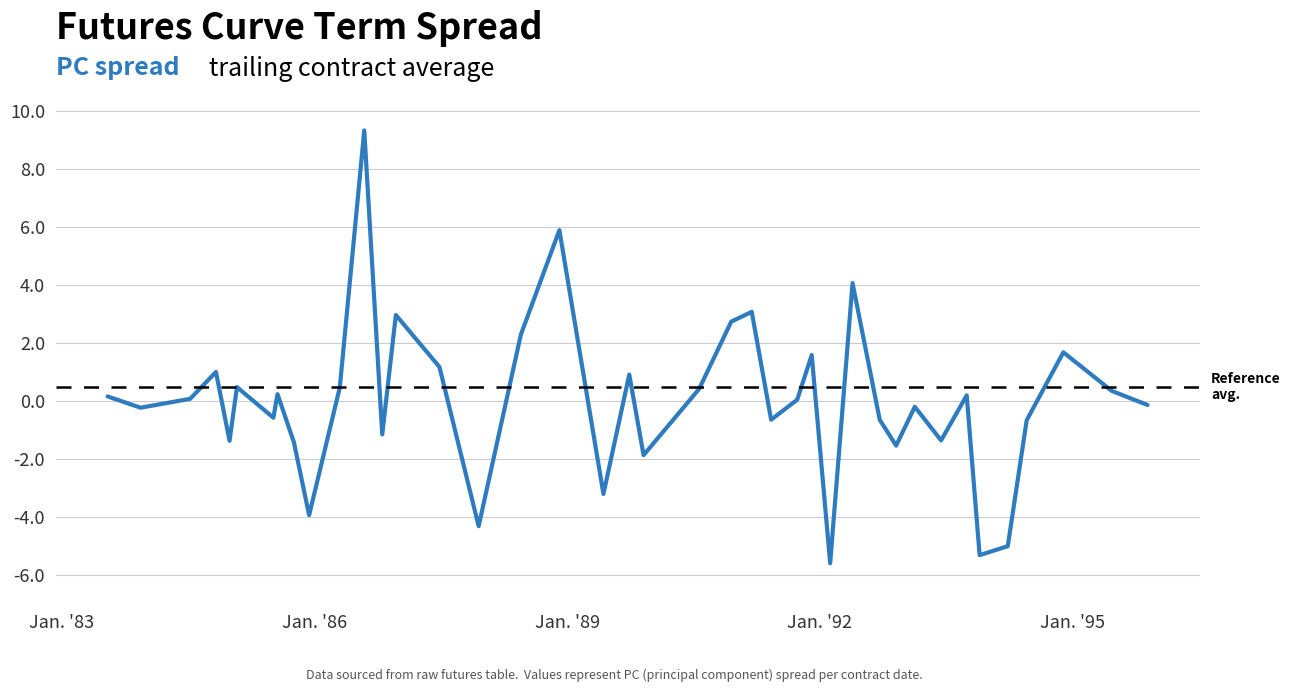

What is the maximum value shown in the chart?

9.3